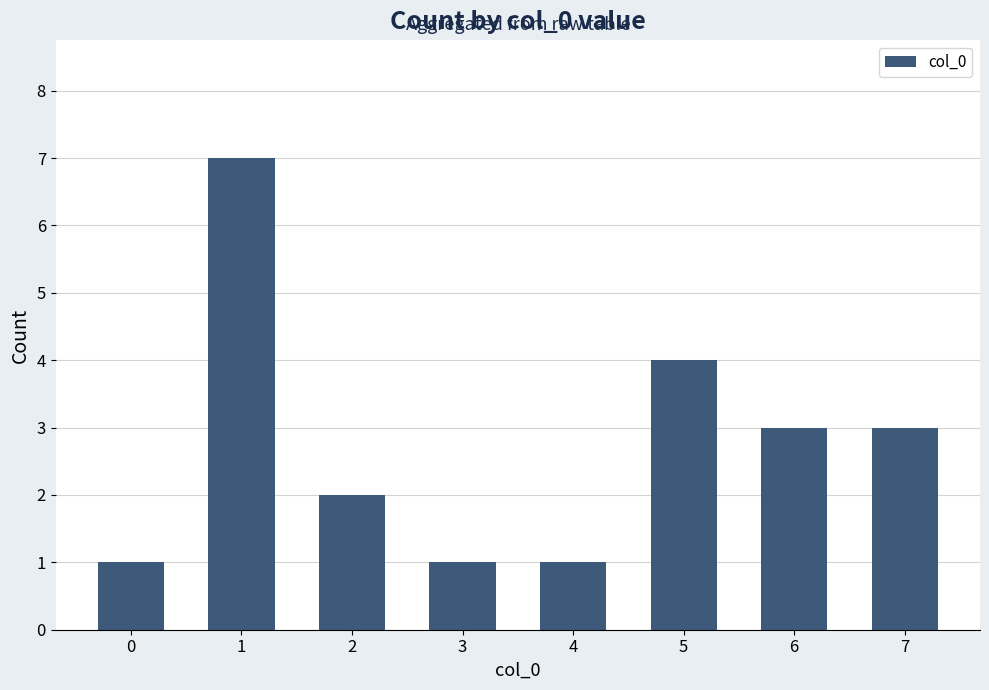

How many bars are there in total?

8